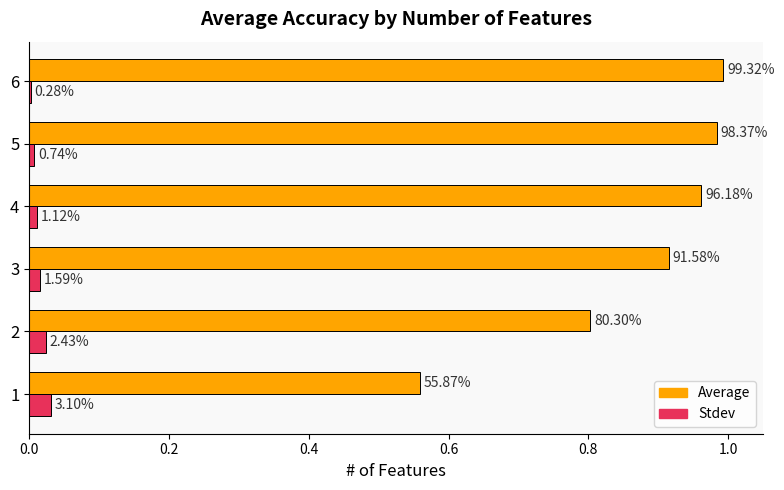

What is the greatest value displayed?

1.0